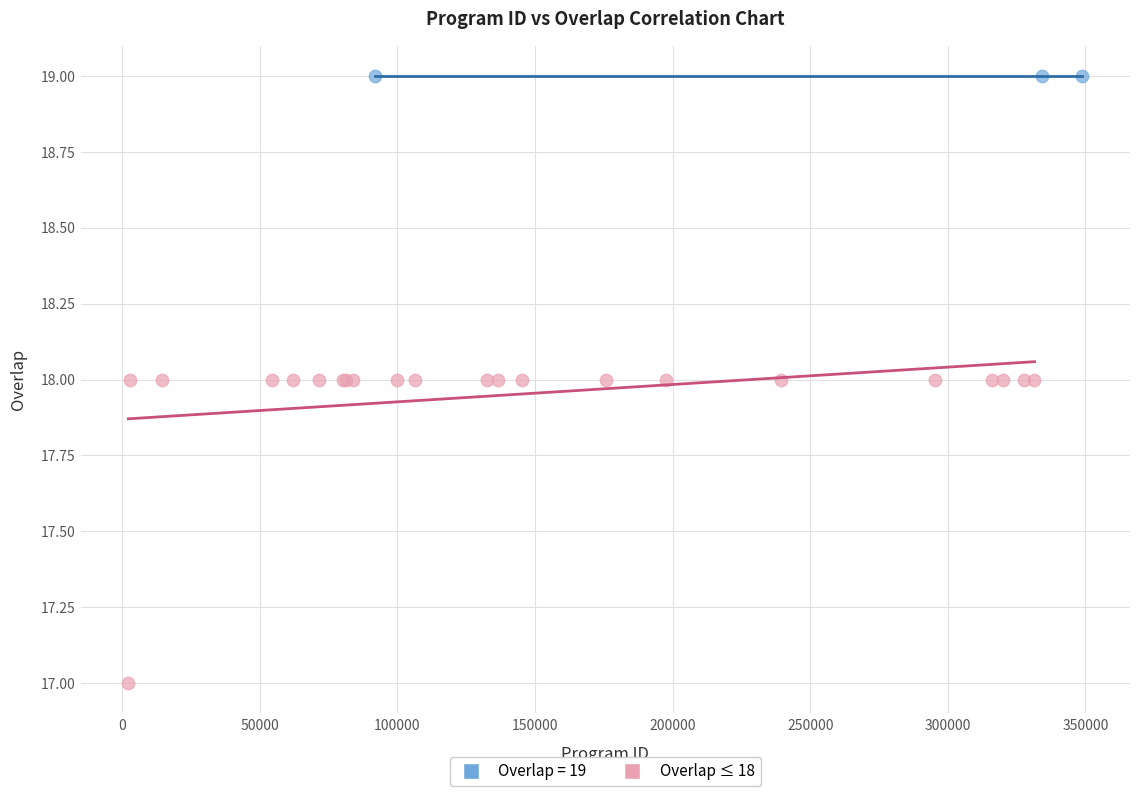

Which series contains the highest Y value?

Overlap = 19